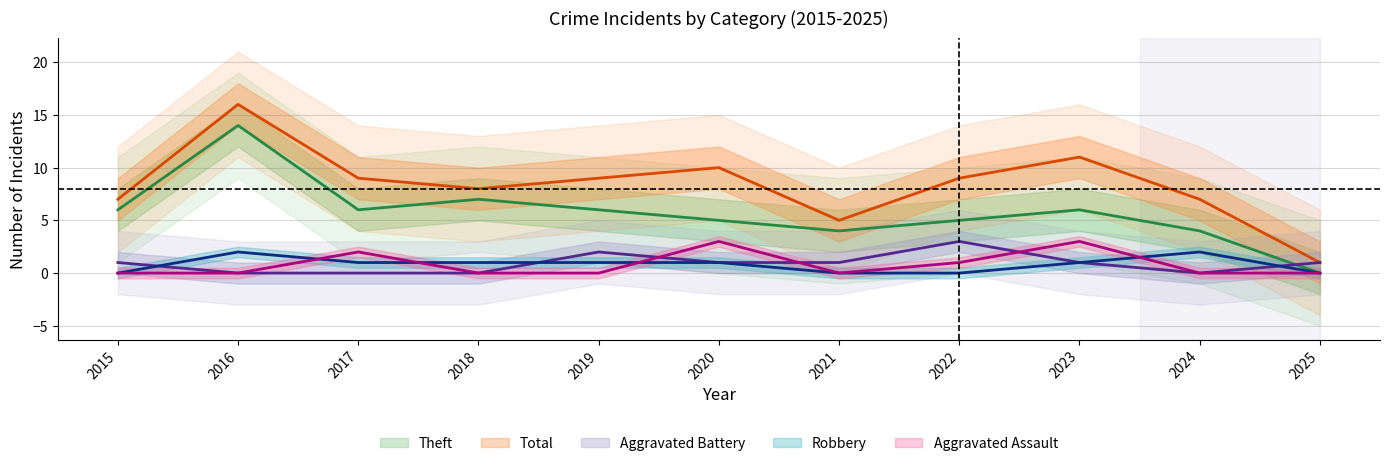

At which category does Aggravated Assault reach its first local peak?

2017